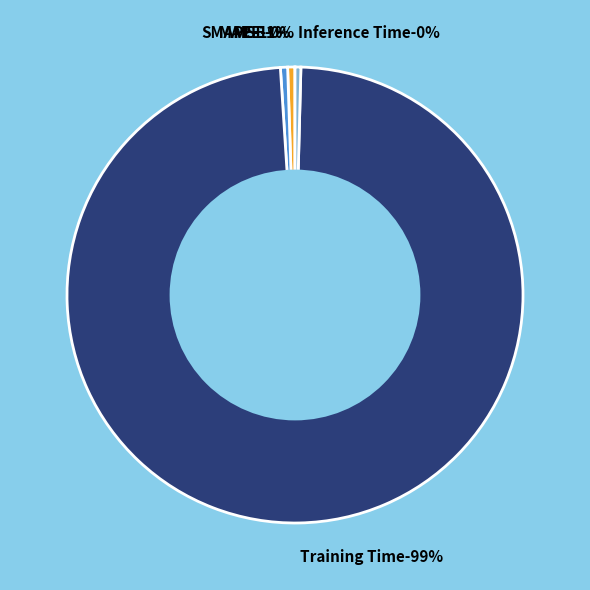

Count the number of slices in the pie.

5